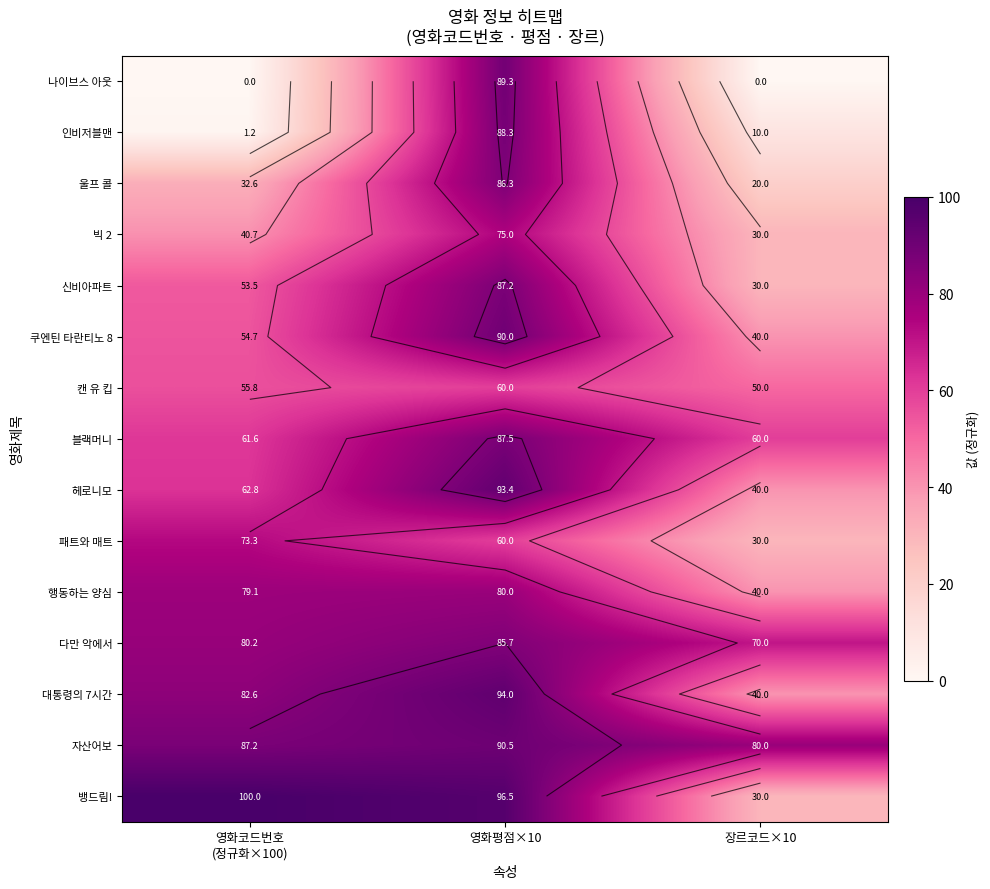

How many data points does each series have?

3